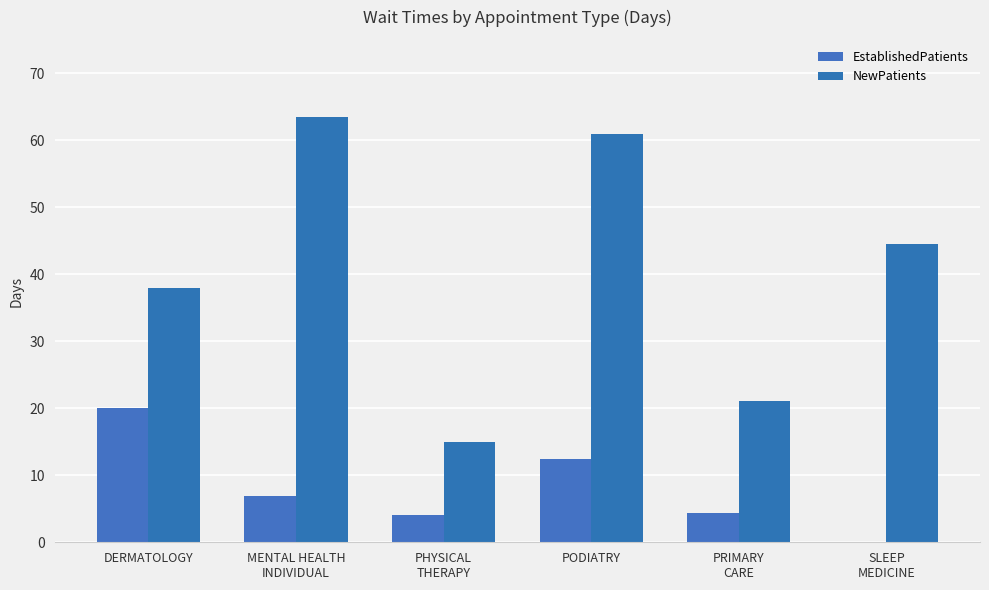

How many categories are shown in the chart?

6